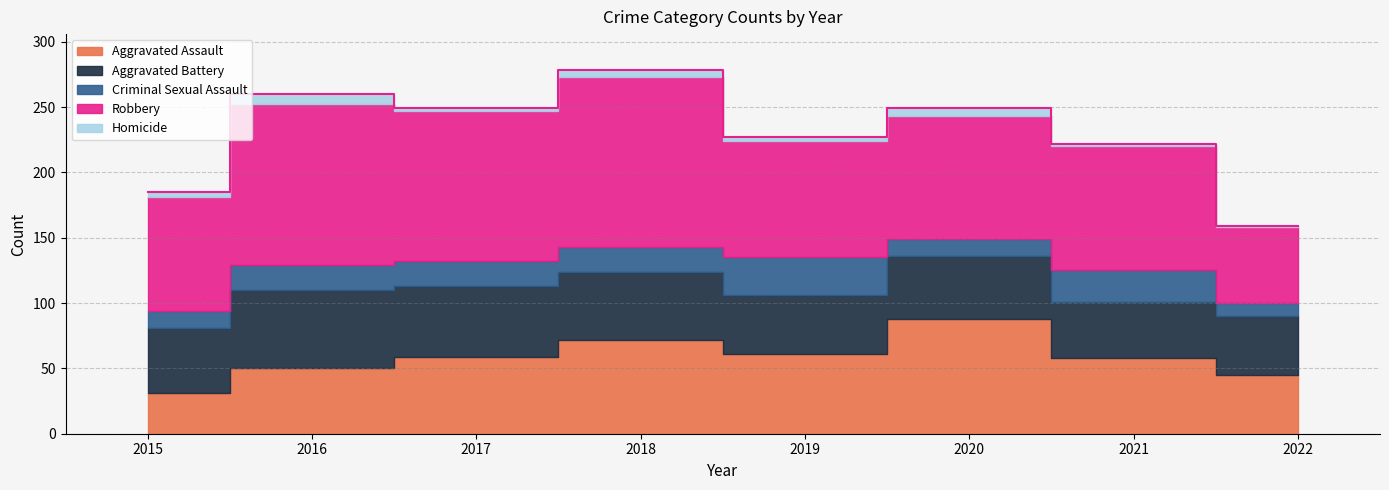

Reading left to right, transcribe all the data shown in this chart.

Aggravated Assault: 2015=31	2016=50	2017=59	2018=72	2019=61	2020=88	2021=58	2022=45
Aggravated Battery: 2015=50	2016=60	2017=54	2018=52	2019=45	2020=48	2021=43	2022=45
Criminal Sexual Assault: 2015=13	2016=19	2017=19	2018=19	2019=29	2020=13	2021=24	2022=10
Robbery: 2015=87	2016=123	2017=115	2018=130	2019=89	2020=94	2021=95	2022=58
Homicide: 2015=4	2016=8	2017=2	2018=5	2019=3	2020=6	2021=2	2022=1